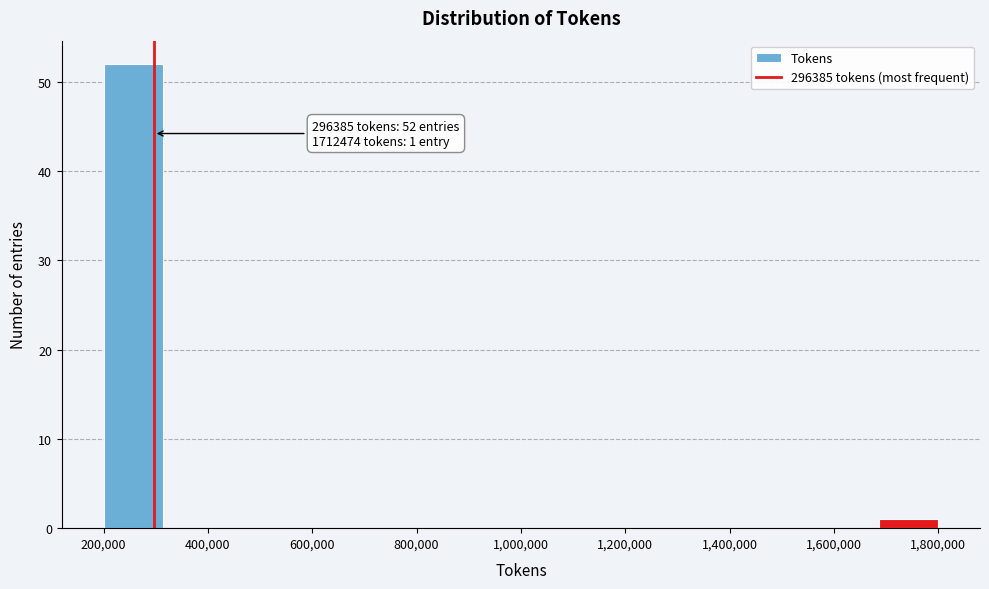

Over which range of the x-axis is the bar tallest?

200000 to 320000